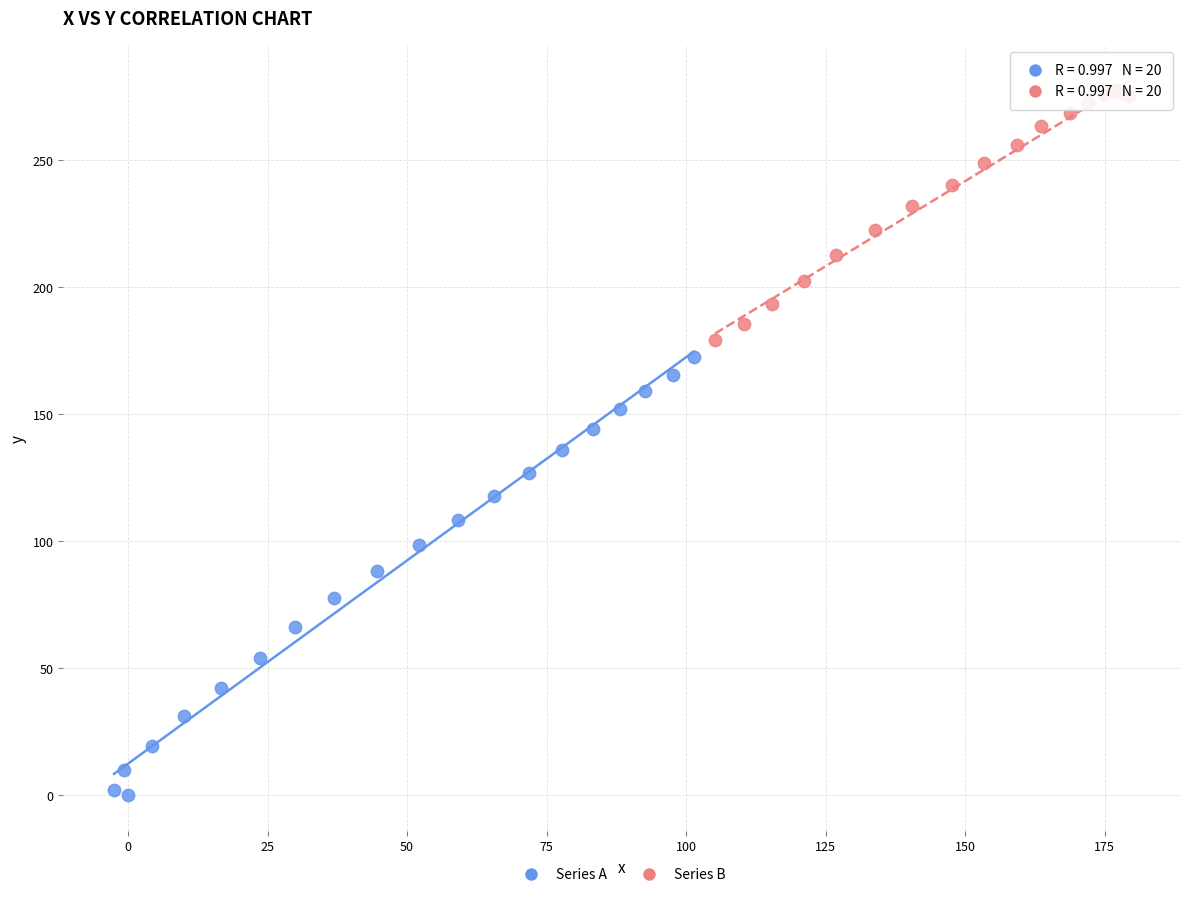

Which series contains the lowest Y value?

Series A